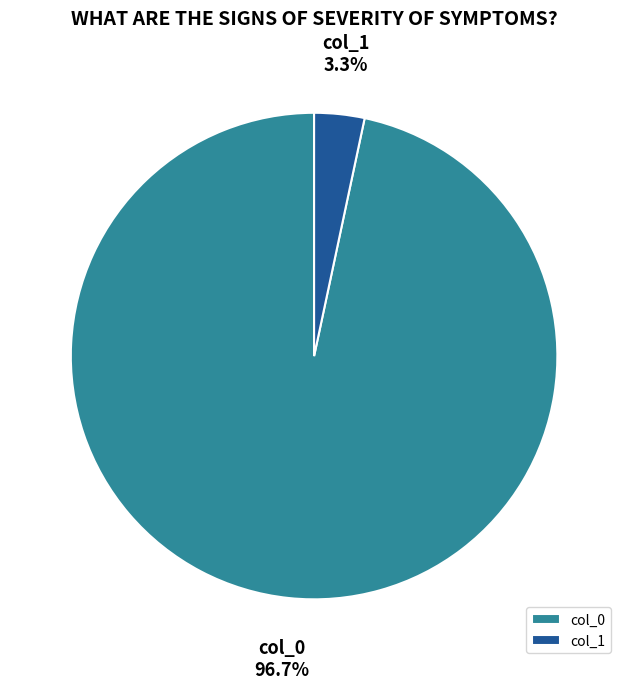

Rank the categories by value from lowest to highest.

col_1, col_0